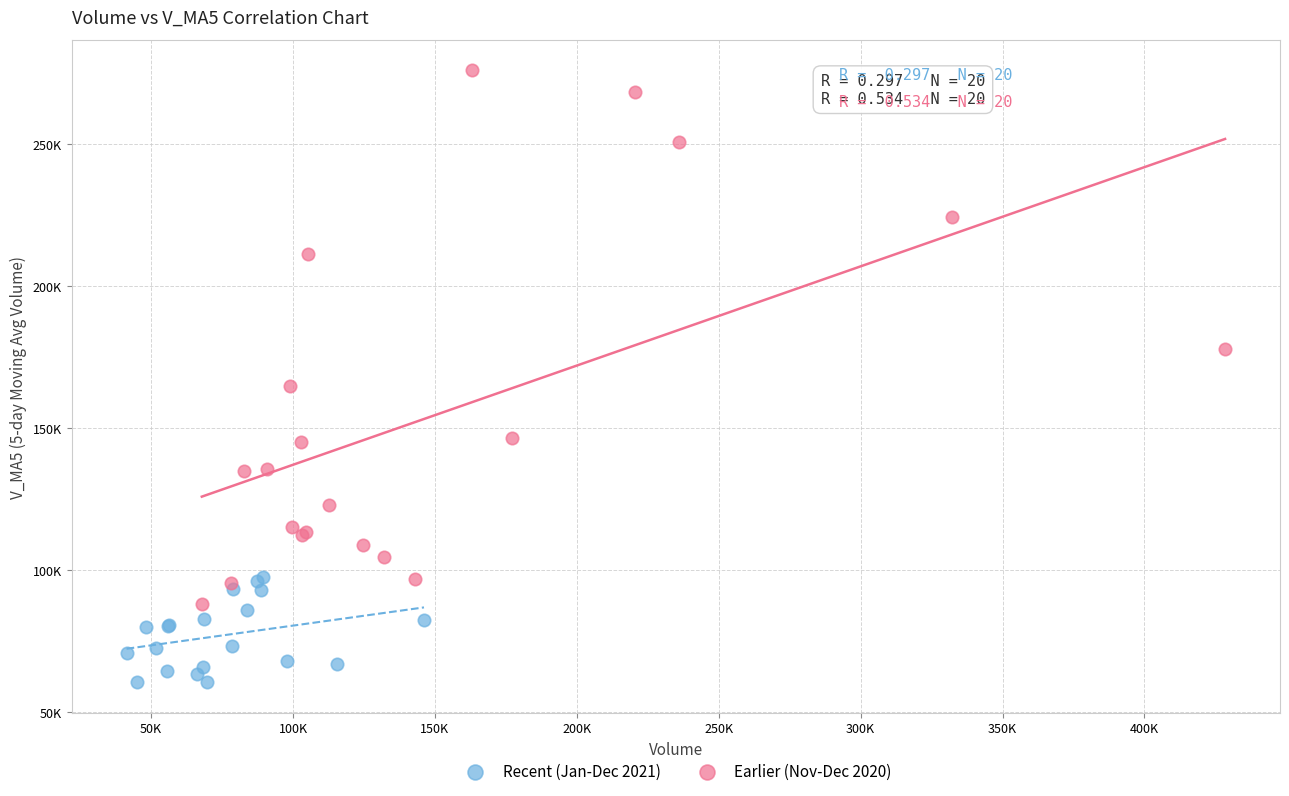

What are all the series names shown in the legend?

Recent (Jan-Dec 2021), Earlier (Nov-Dec 2020)